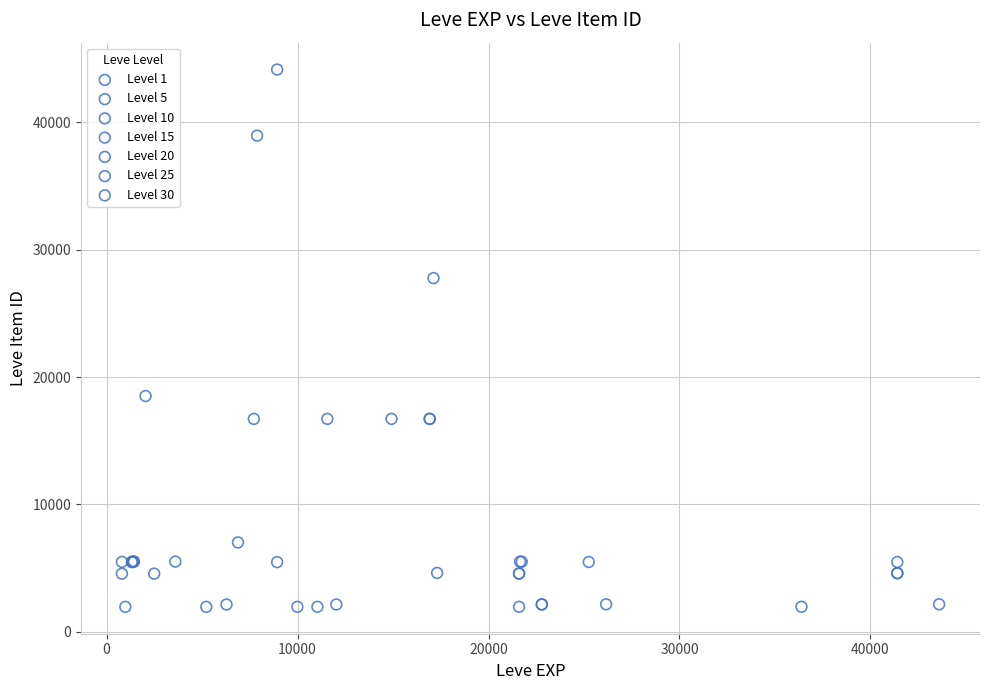

Which series has the largest Y range (max minus min)?

Level 10